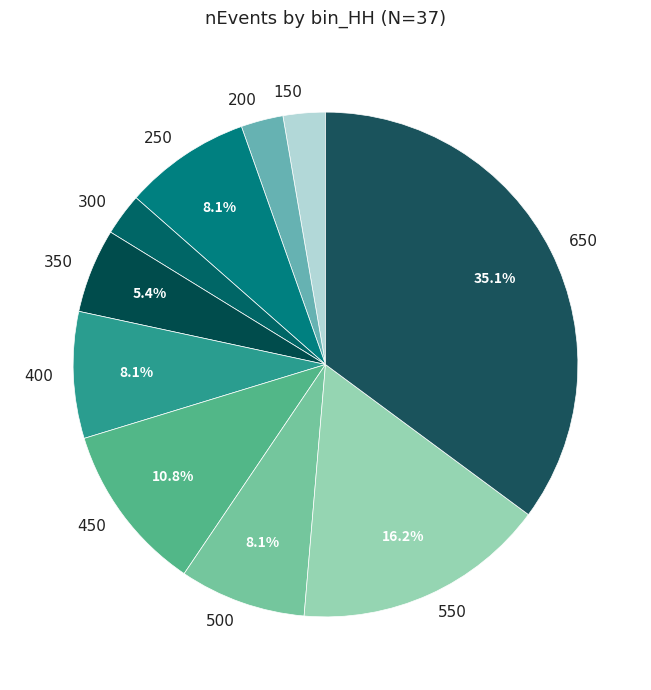

What is the ratio of the value at 500 to the value at 350?

1.5